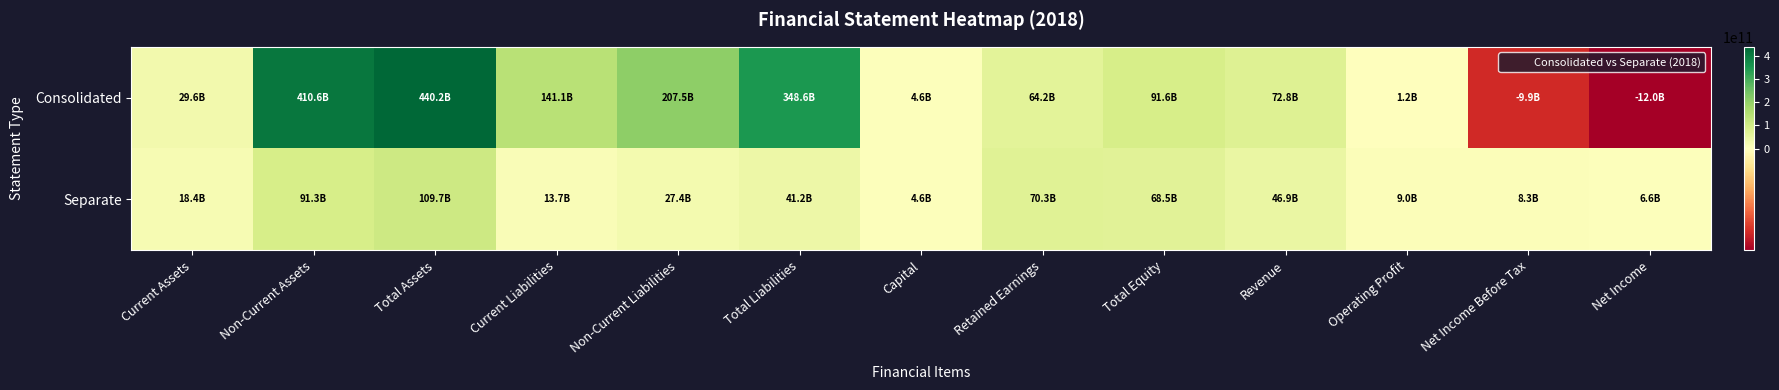

Which category has the lowest value across all series?

Net Income